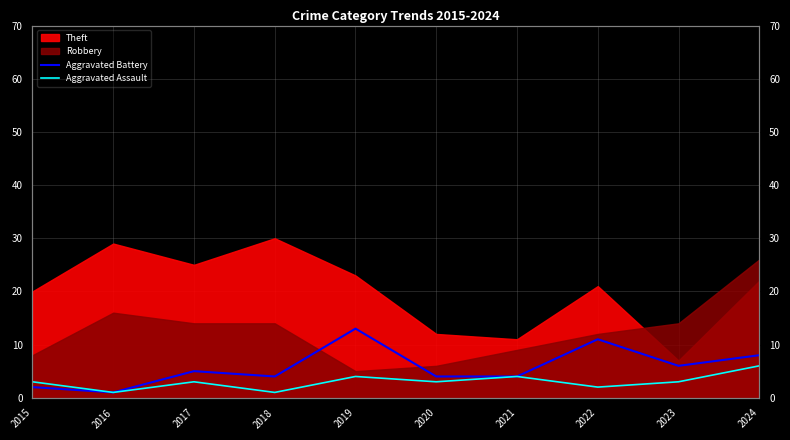

True or false: Aggravated Assault and Aggravated Battery intersect in this chart.

False